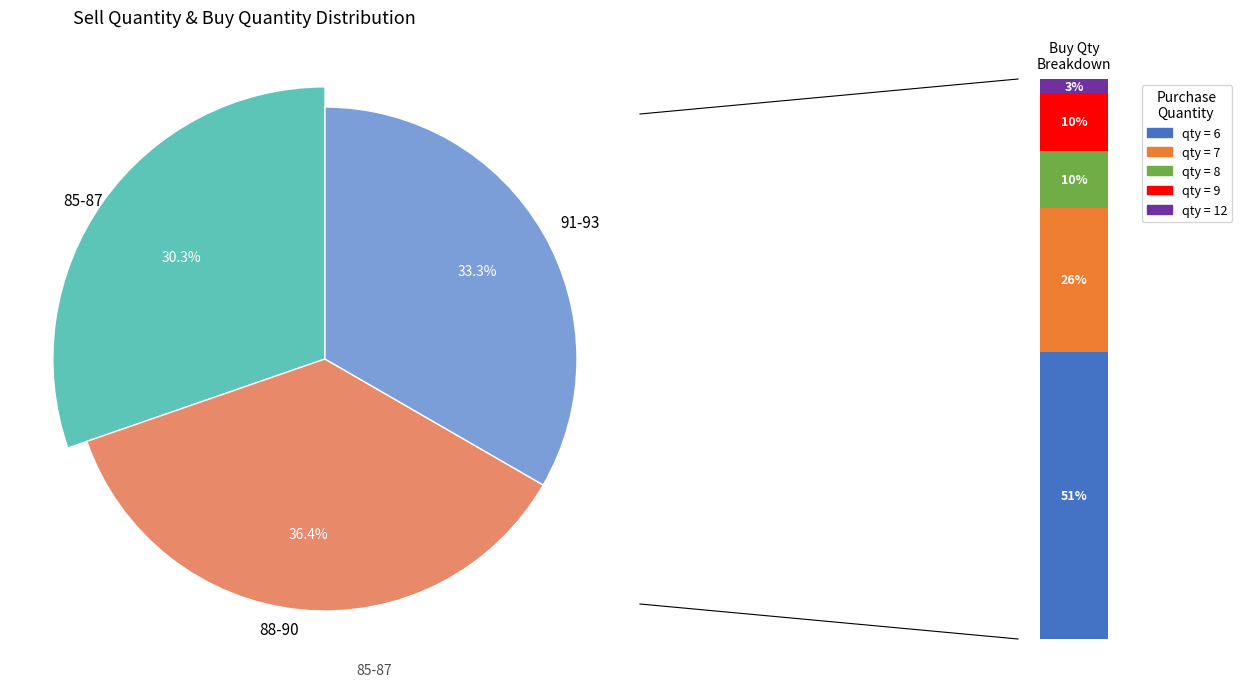

Is there a majority slice in this chart?

No